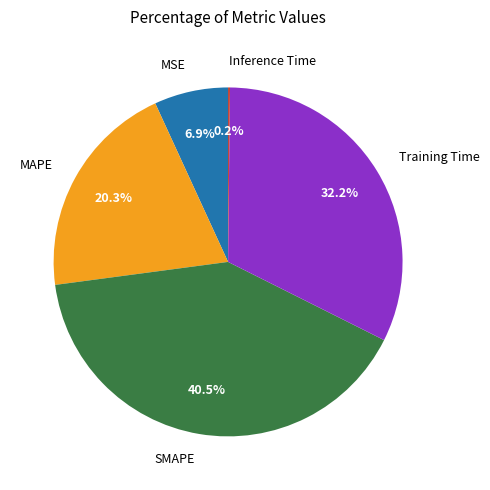

Does any single category account for the majority?

No